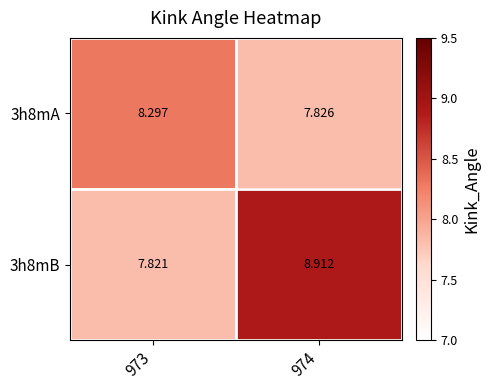

How many distinct data groups are displayed?

2